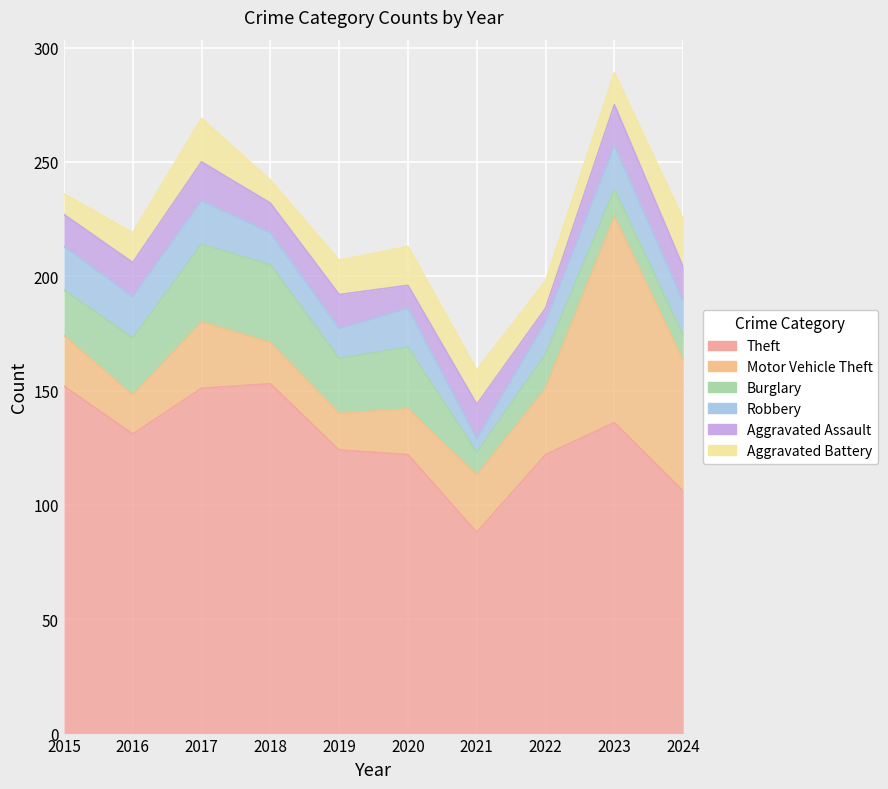

At 2024, list the series in order from smallest to largest.

Burglary, Robbery, Aggravated Assault, Aggravated Battery, Motor Vehicle Theft, Theft